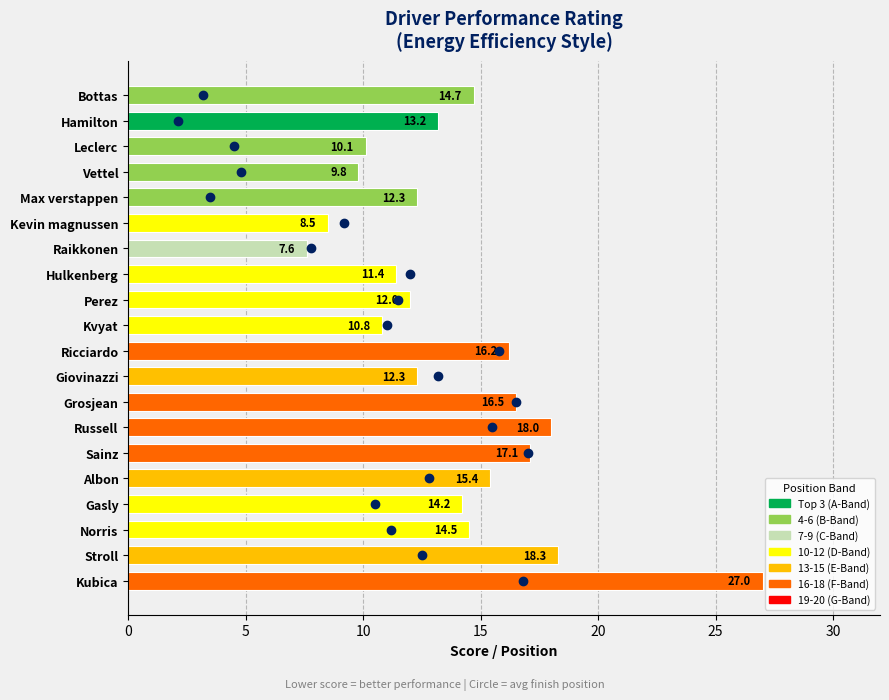

The value at Vettel is 4.7. True or false?

False